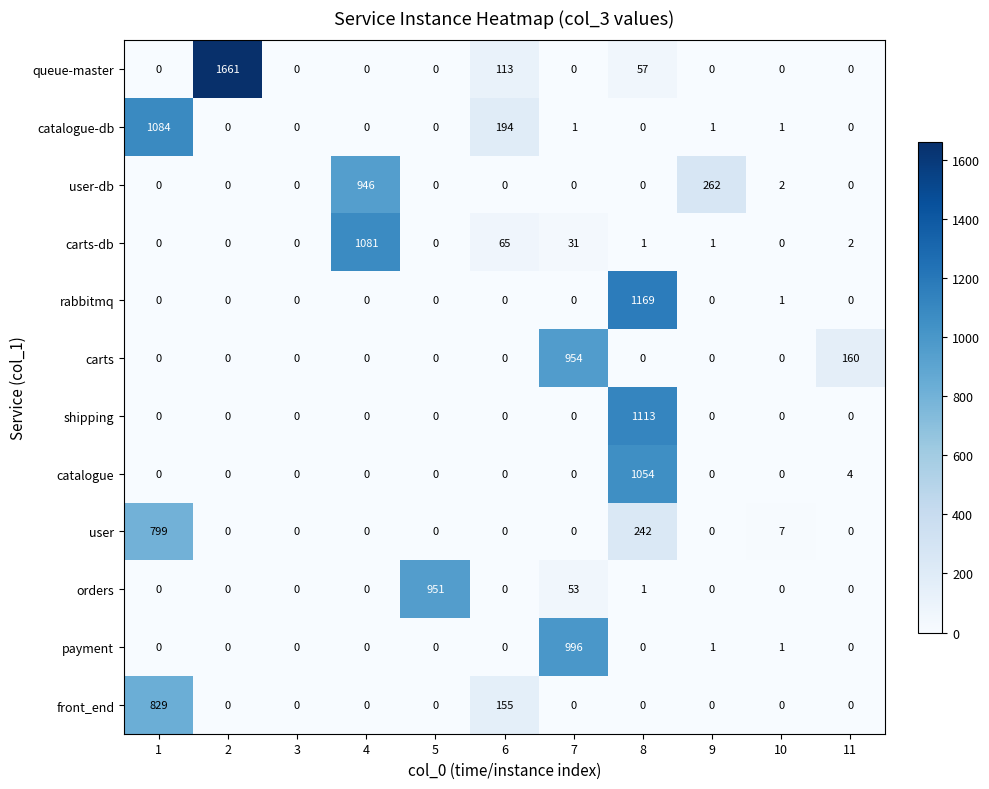

At which category is the sum across all series the highest?

8